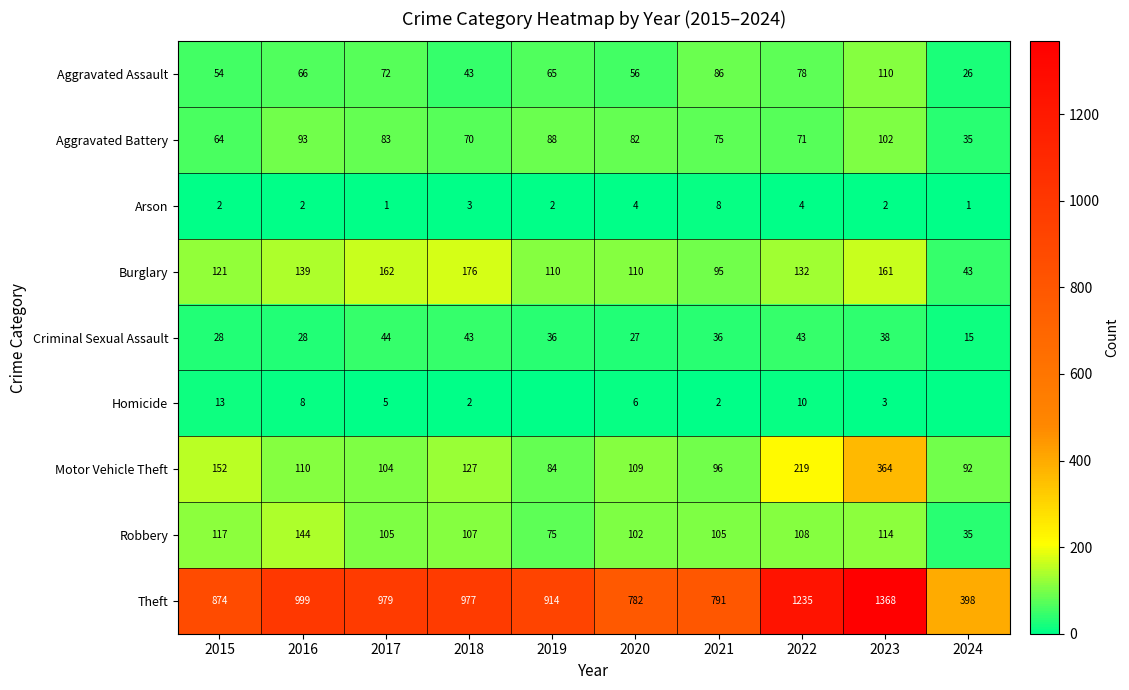

The value of Robbery at 2015 is 117. True or false?

True